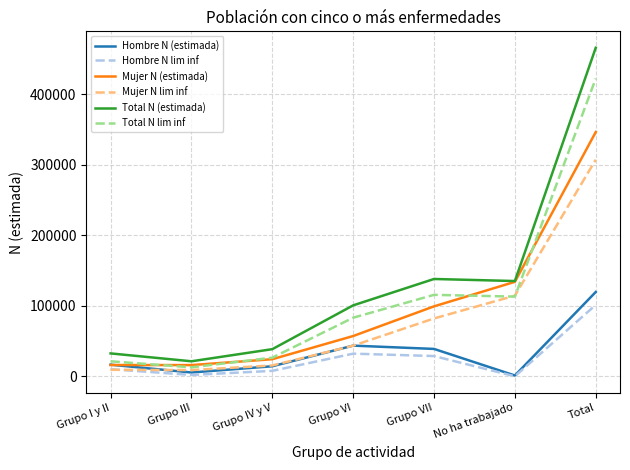

At which label does Mujer N (estimada) reach its peak?

Total